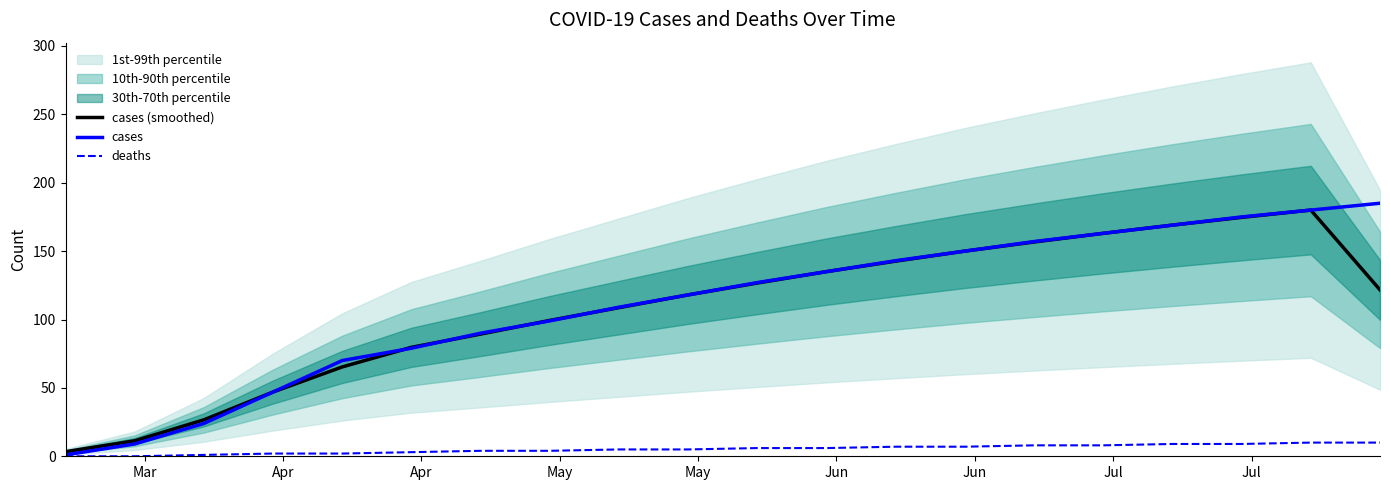

What is the maximum value for deaths?

10.0